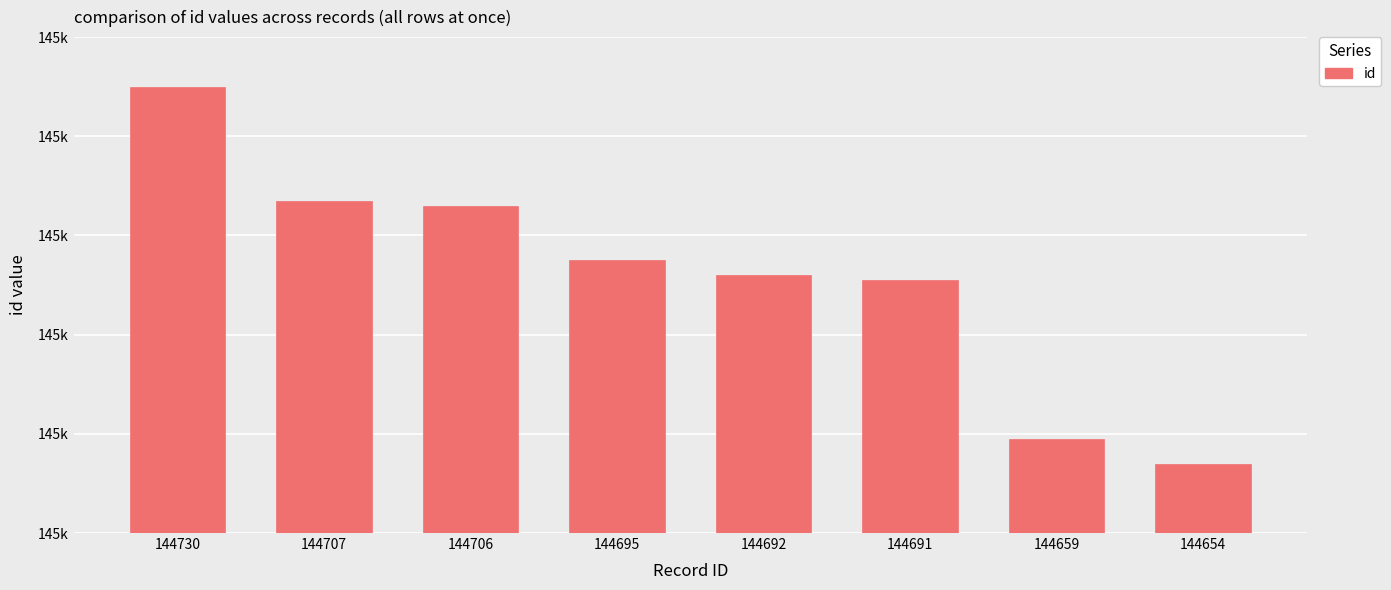

Does the chart contain any negative values?

No